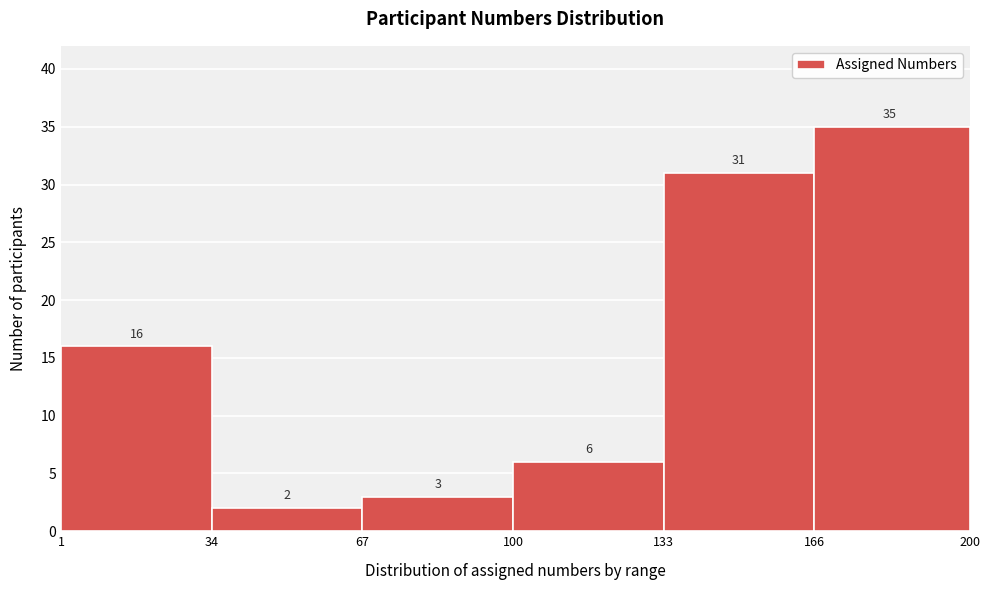

Reading left to right, list every bar in this chart as the range it spans on the x-axis followed by its height.

1 to 34: 16
34 to 67: 2
67 to 100: 3
100 to 133: 6
133 to 166: 31
166 to 200: 35